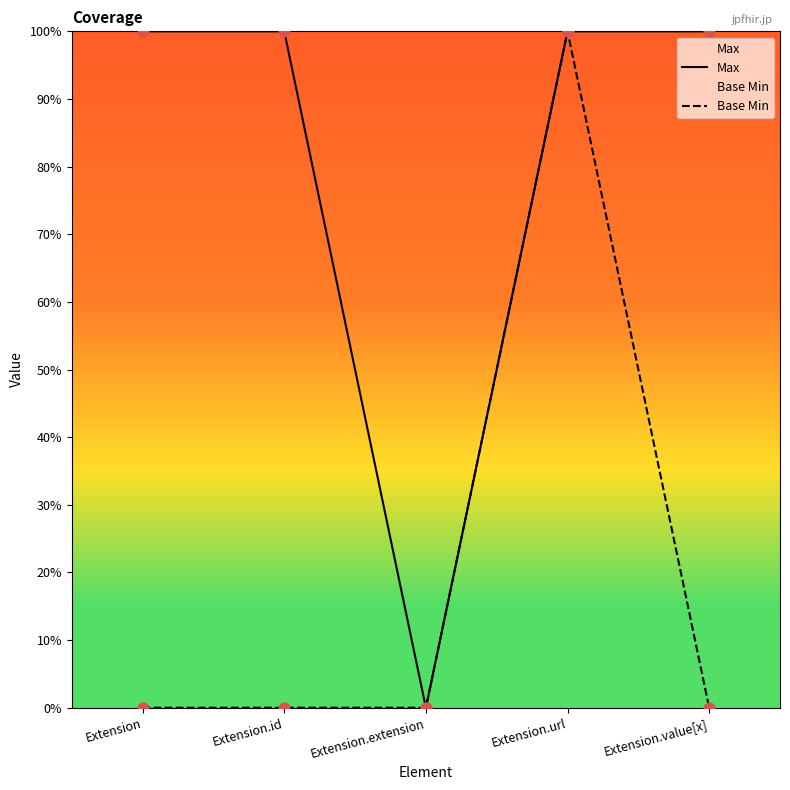

Is the value of Max at Extension.url greater than the value of Base Min at Extension?

Yes